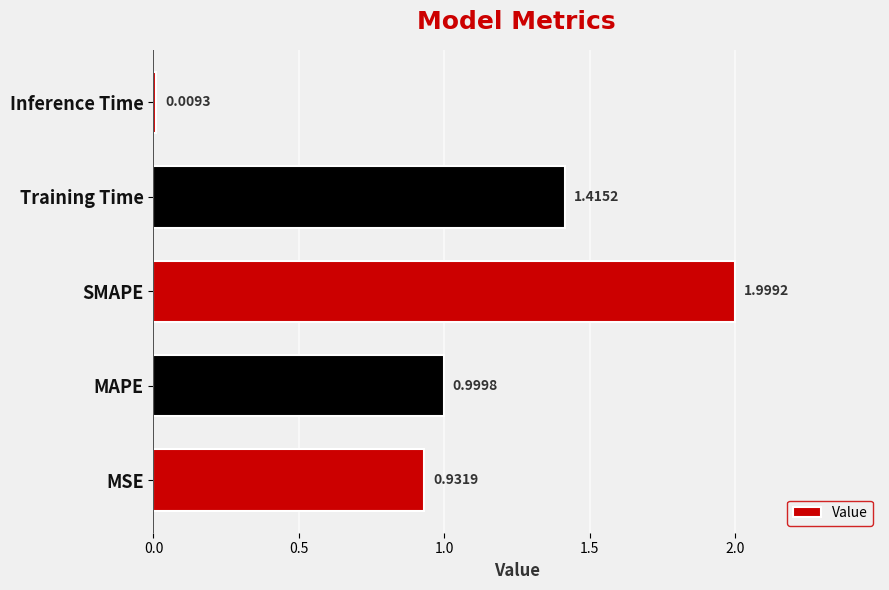

Count the number of categories in the chart.

5